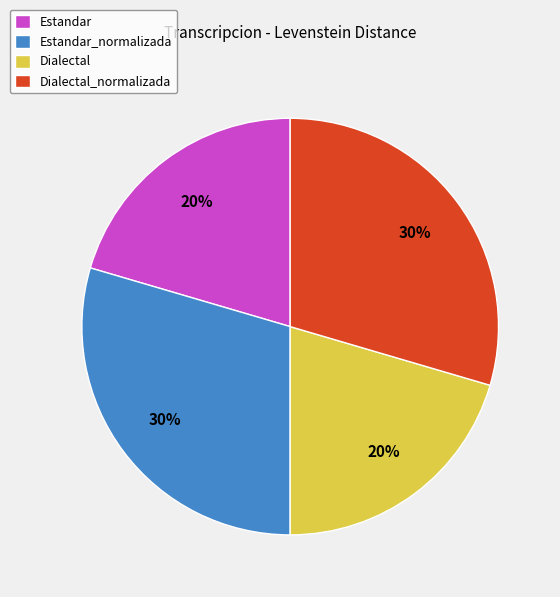

True or false: Estandar accounts for 13% of the total.

False